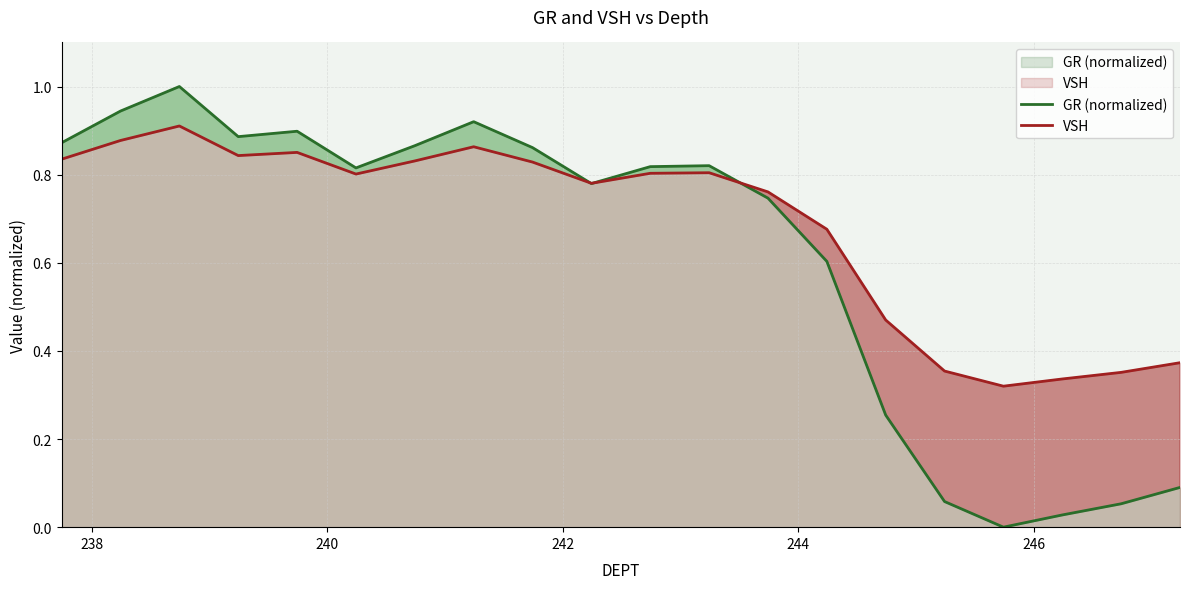

How many intersections are there between GR (normalized) and VSH?

3